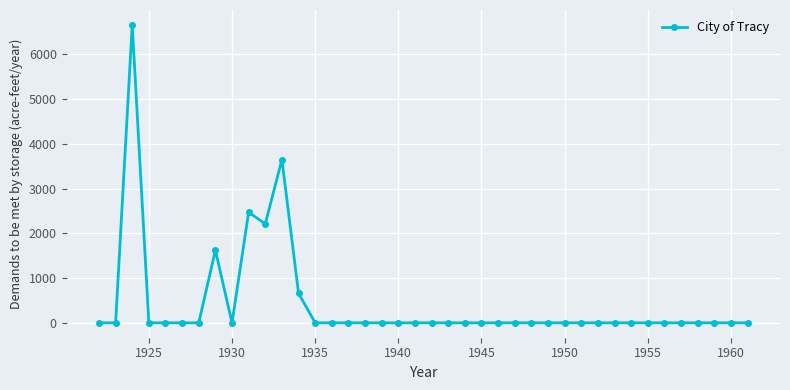

True or false: the data has more than 0 interior local peaks.

True